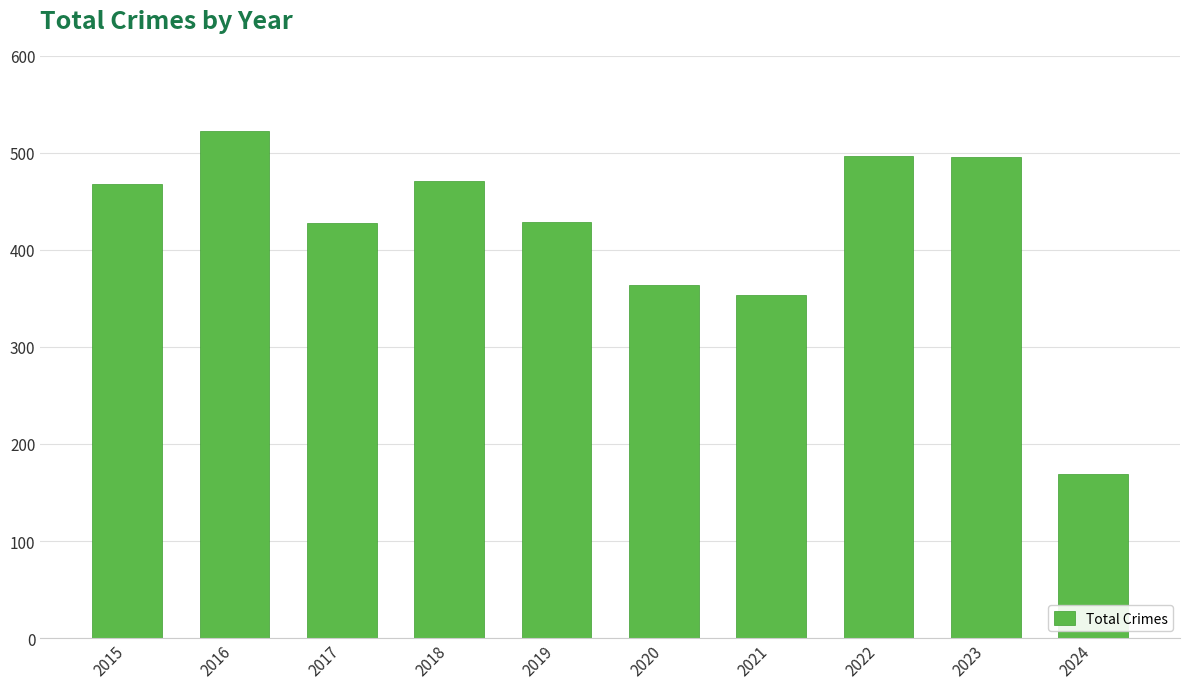

What is the value of the 1st bar from the left?

468